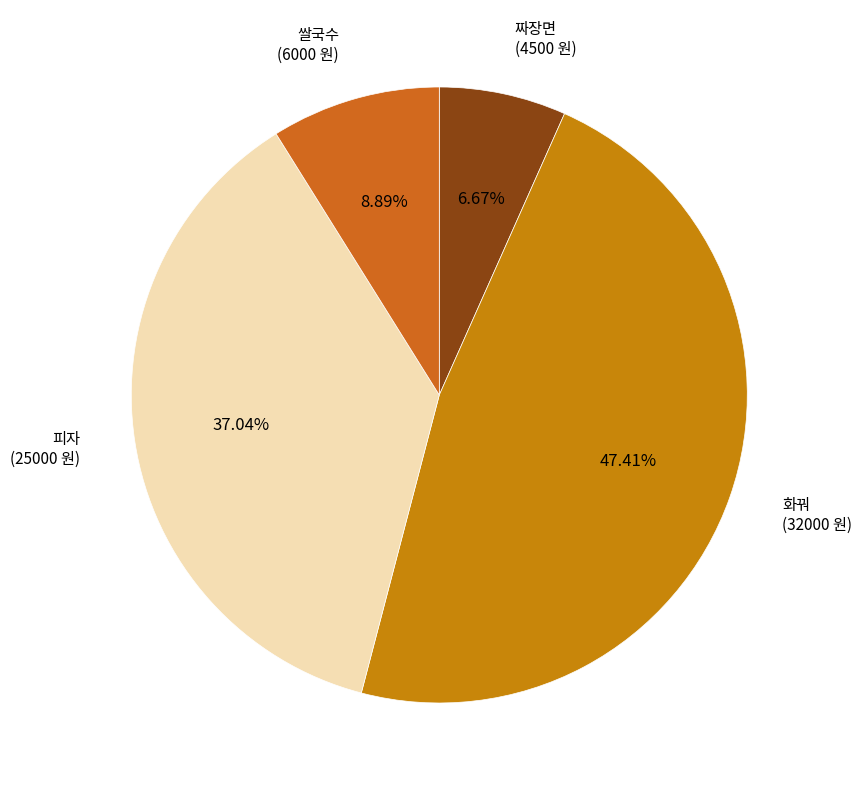

Does 화꿔 represent more than half of the total?

No